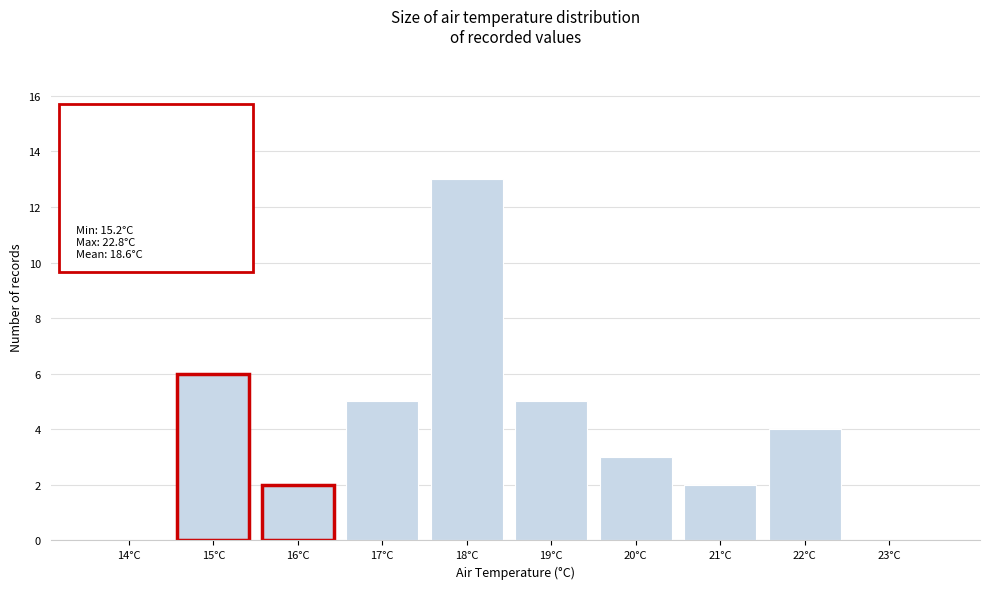

Reading left to right, list all the values displayed in this chart.

14°C=0	15°C=6	16°C=2	17°C=5	18°C=13	19°C=5	20°C=3	21°C=2	22°C=4	23°C=0